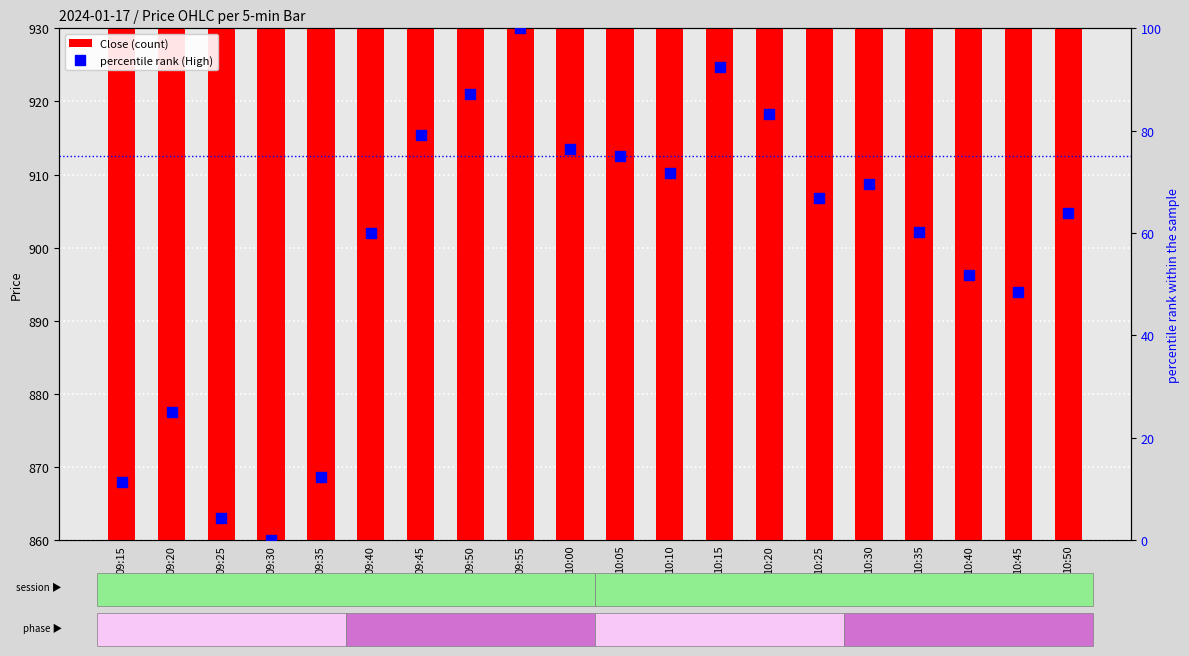

What is the total value across all series at 09:25?

892.0